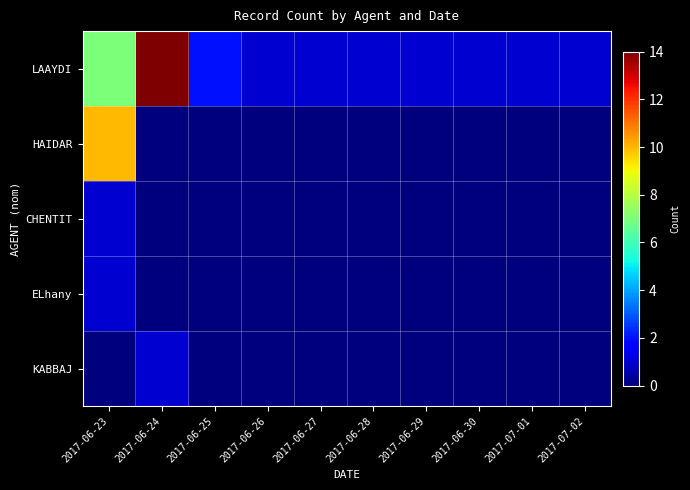

What is the difference between the highest and lowest values at 2017-07-02?

1